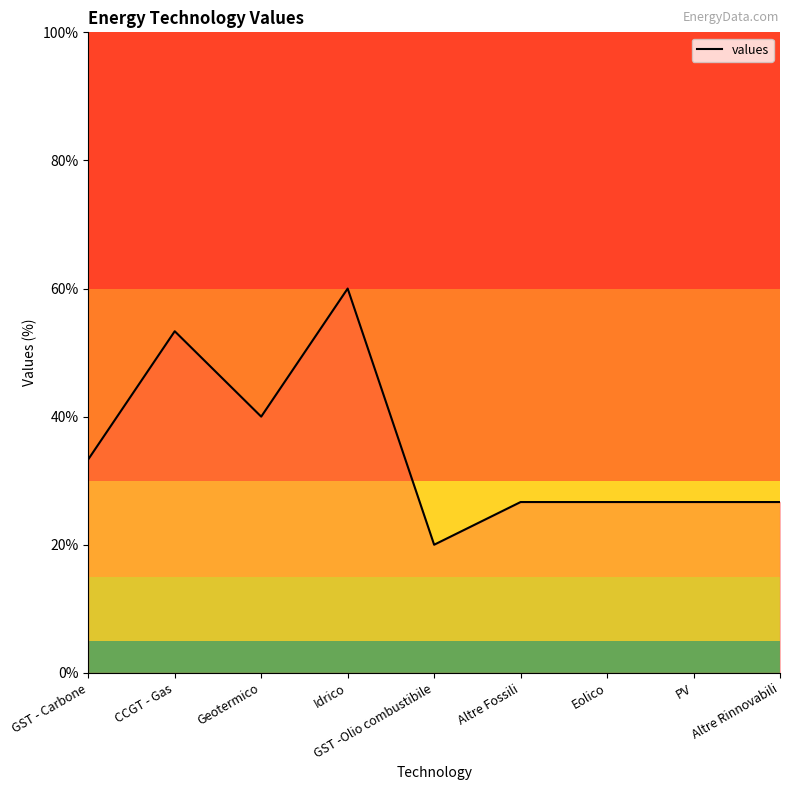

What position from the right is Idrico?

6